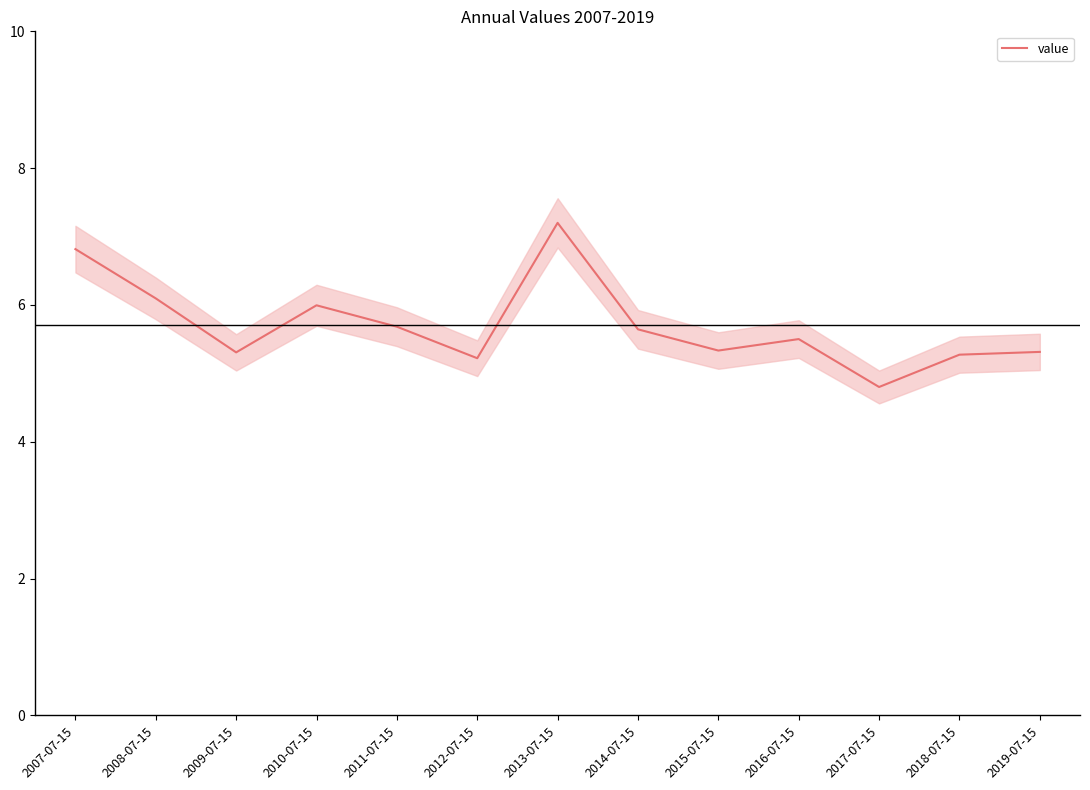

What is the difference between the maximum and minimum values?

2.4